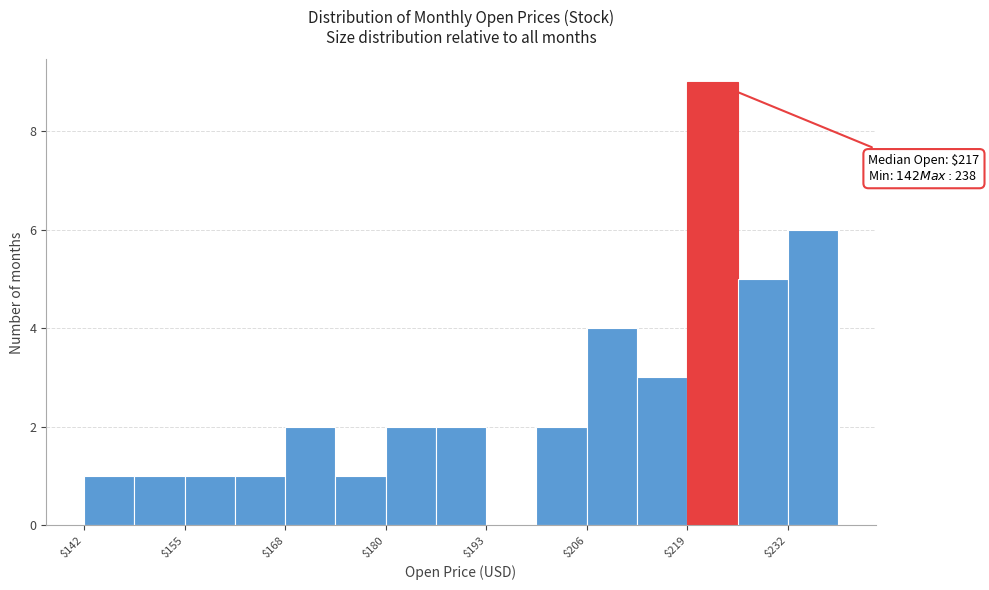

Read against the x-axis, roughly where is the centre of the tallest bar?

222